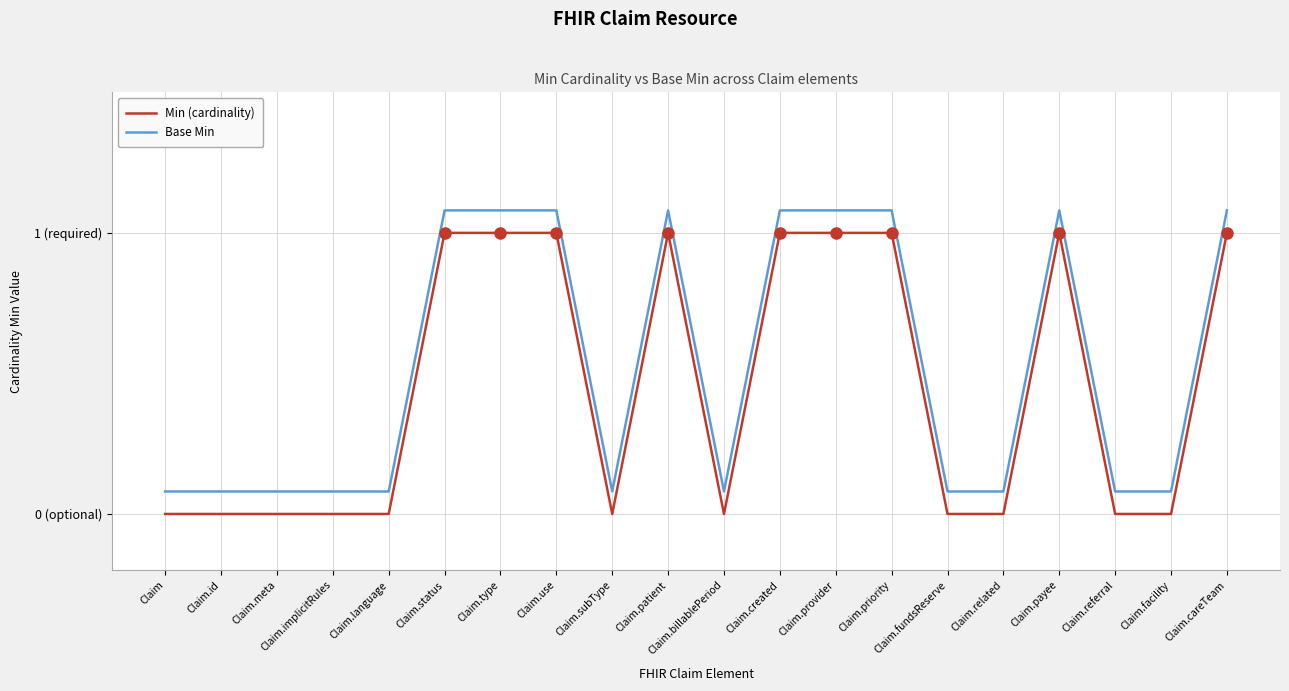

Which series has the largest total across all categories?

Base Min